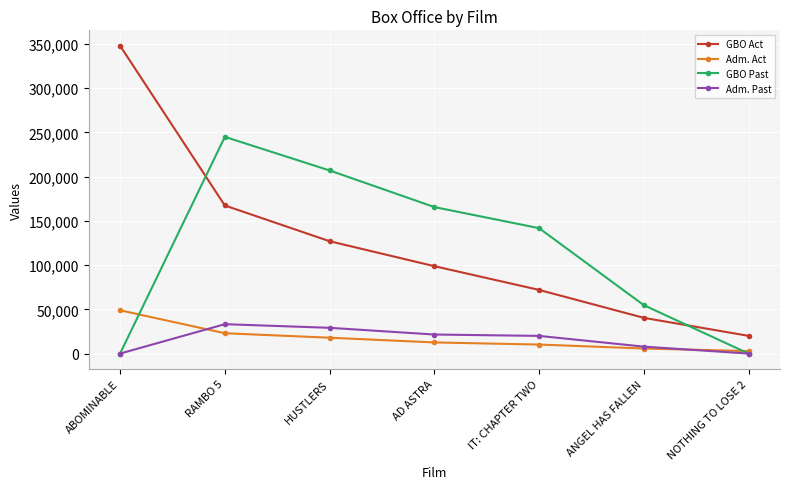

True or false: GBO Past has more than 1 interior local peaks.

False